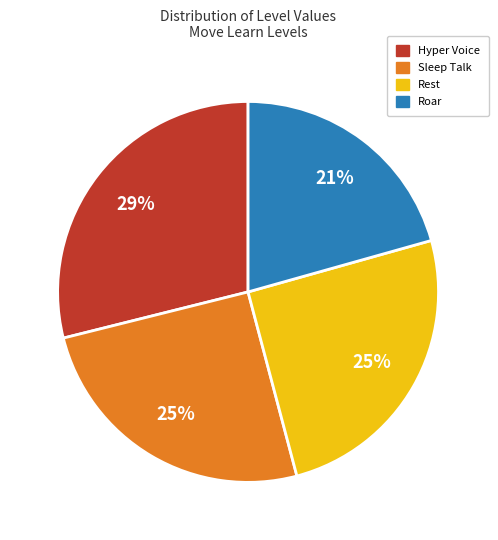

Between Rest and Roar, which is larger?

Rest